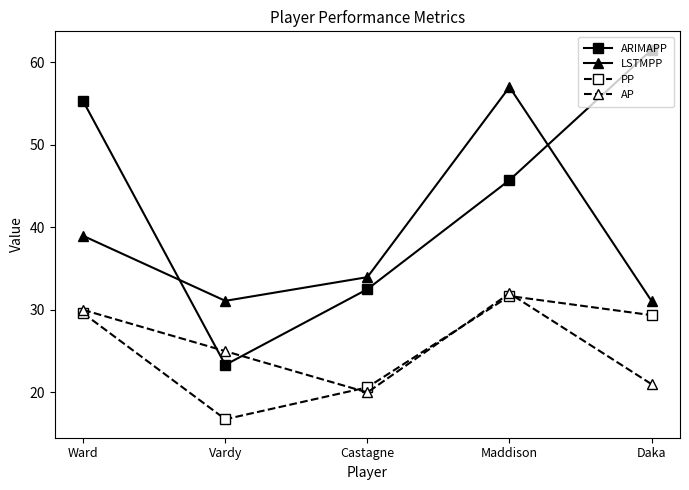

At which label does LSTMPP first exceed 33?

Ward